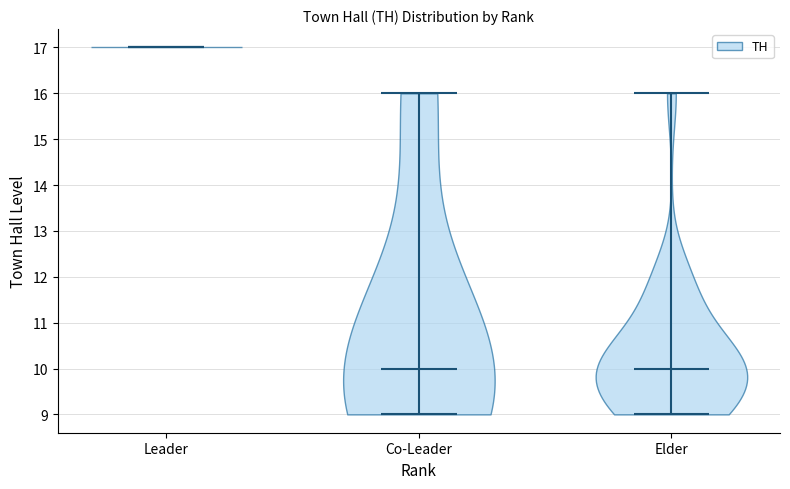

Where does the median line of the violin for Co-Leader sit on the y-axis? The values are not printed on the chart, so give them approximately, as read against the axis.

10